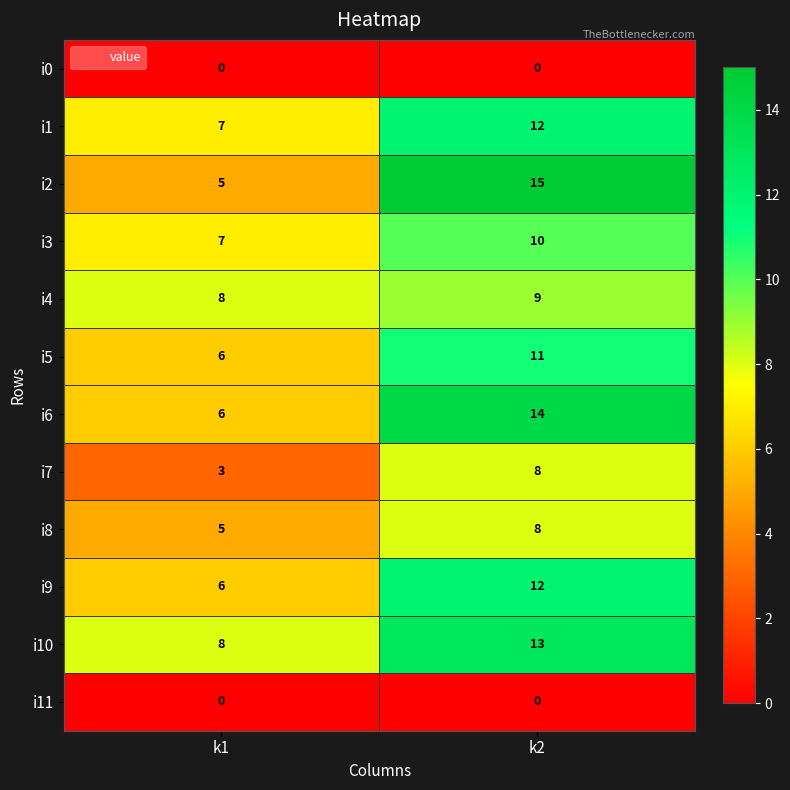

The value of i0 at k2 is 0. True or false?

True